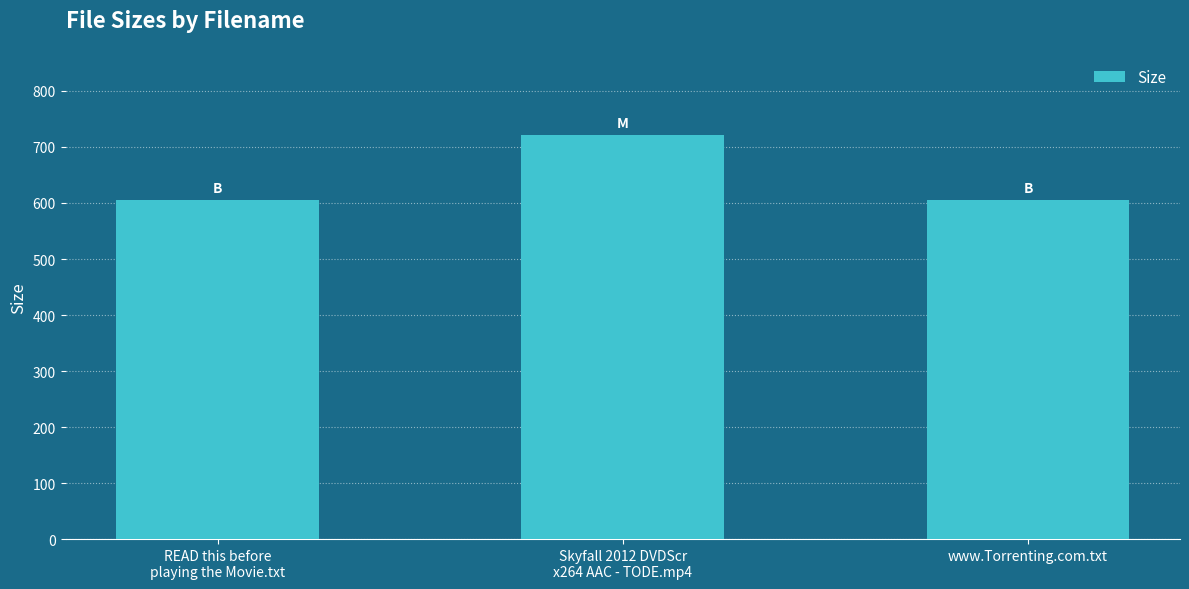

Is it true that the value at www.Torrenting.com.txt is 605.0?

True